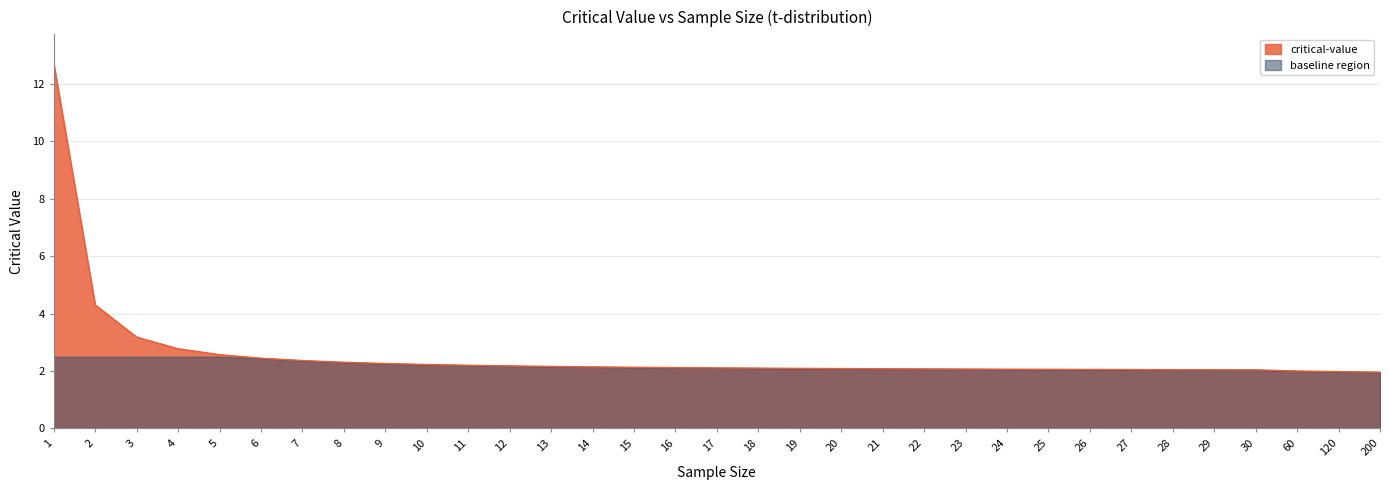

Between 18 and 22, which is larger?

18